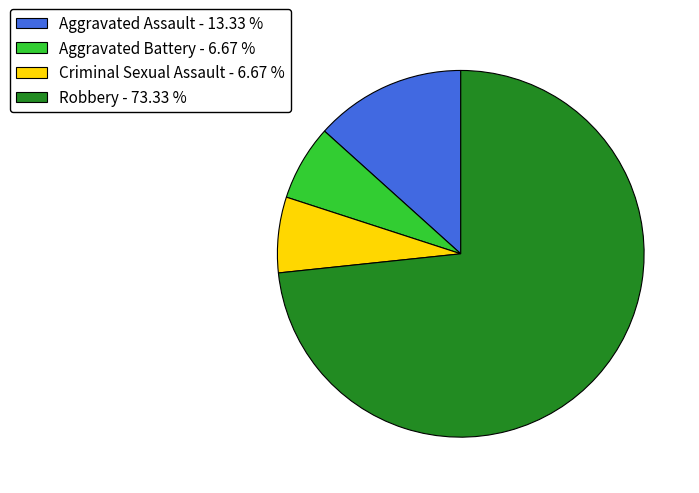

Which slice is the largest?

Robbery